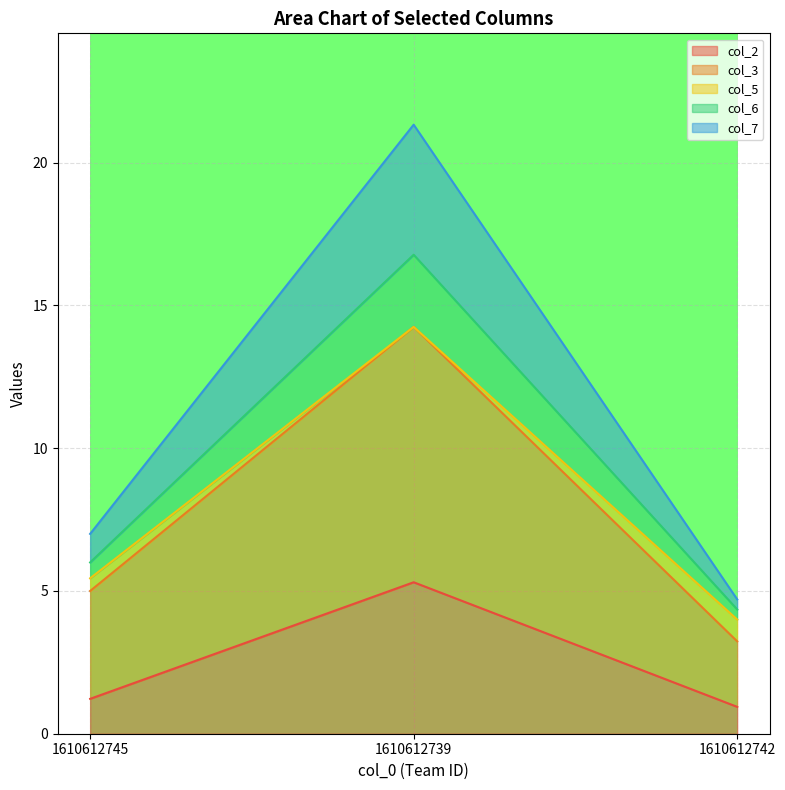

Reading left to right, transcribe the values for col_2.

1610612745=1.2	1610612739=5.3	1610612742=0.9